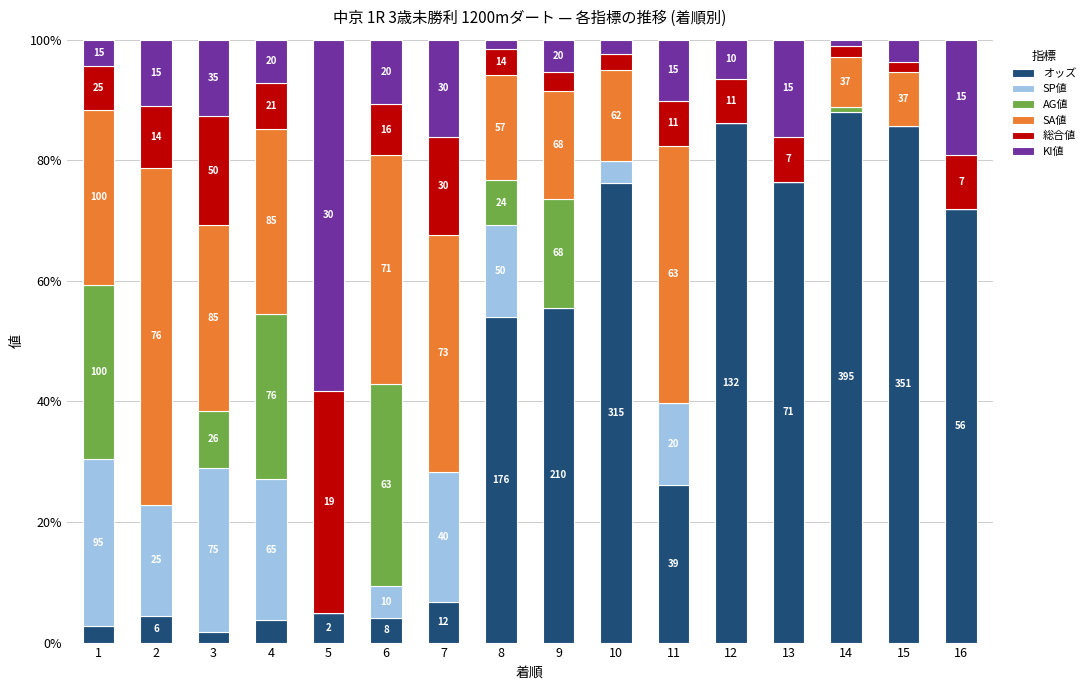

Is it true that SA値 equals 24.6 at 11?

False